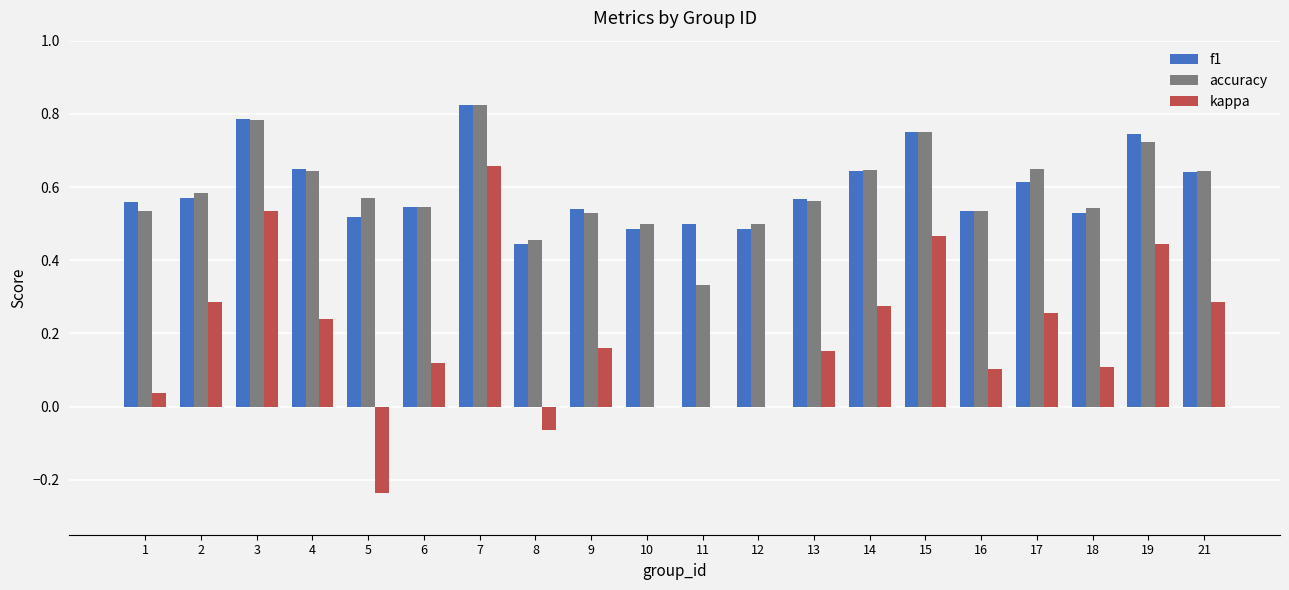

Which category has the highest value in the accuracy series?

7